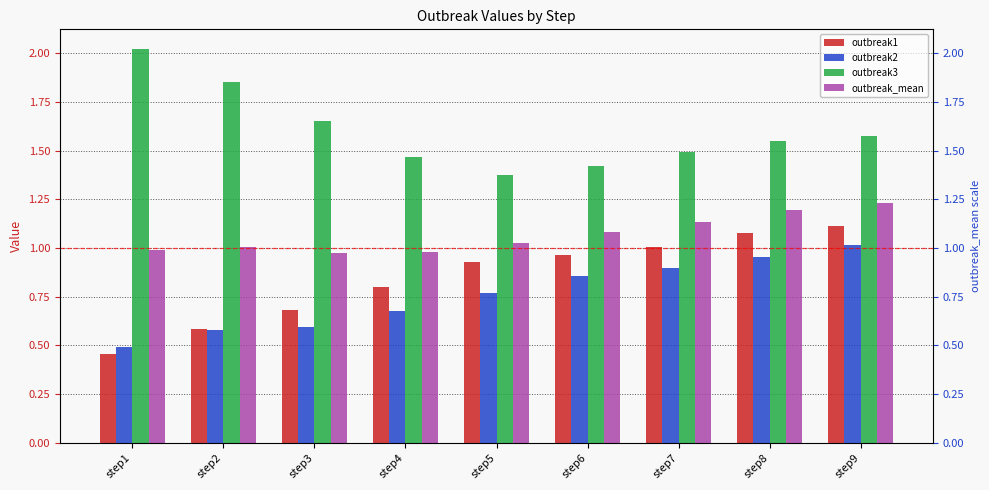

Which series has the largest range (max minus min)?

outbreak1